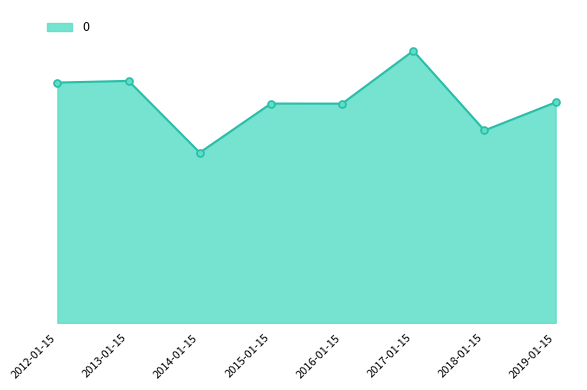

What is the average value?

7.5